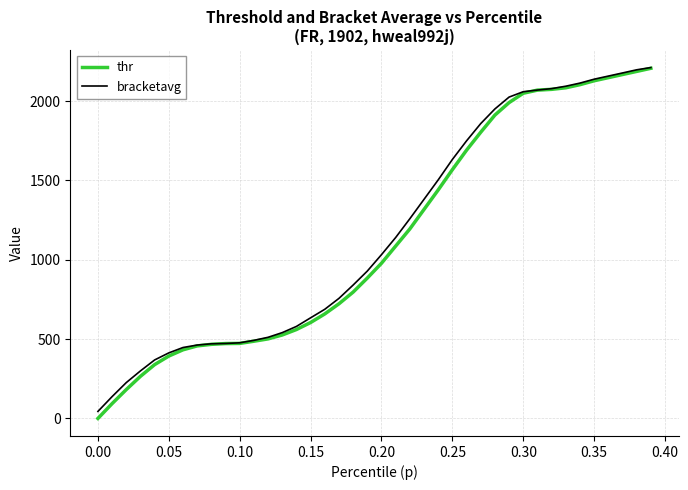

What is the maximum value shown in the chart?

2211.5